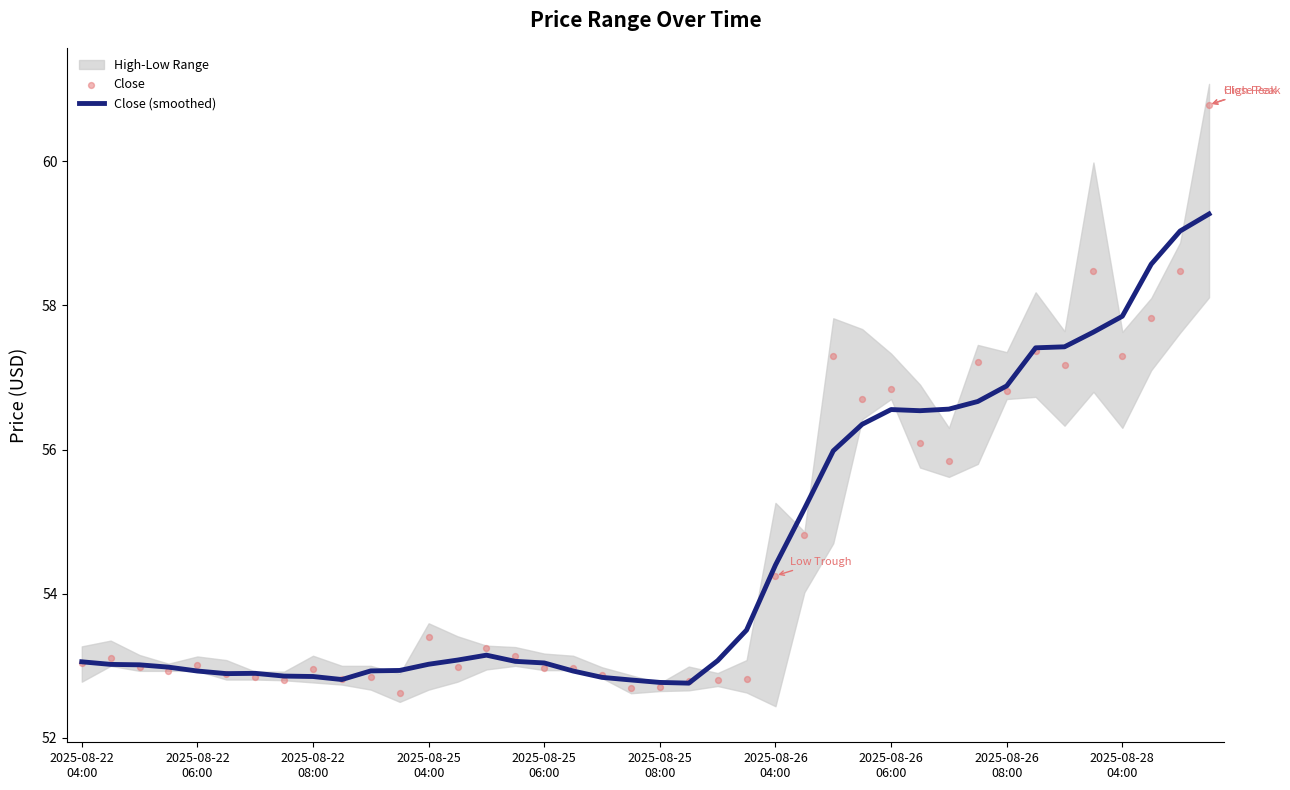

What is the maximum value for Close (smoothed)?

59.3